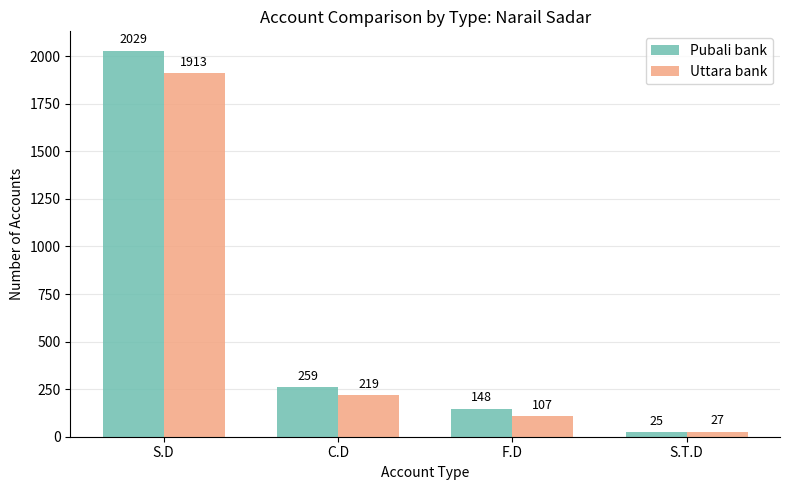

What is the highest value of the Uttara bank series?

1913